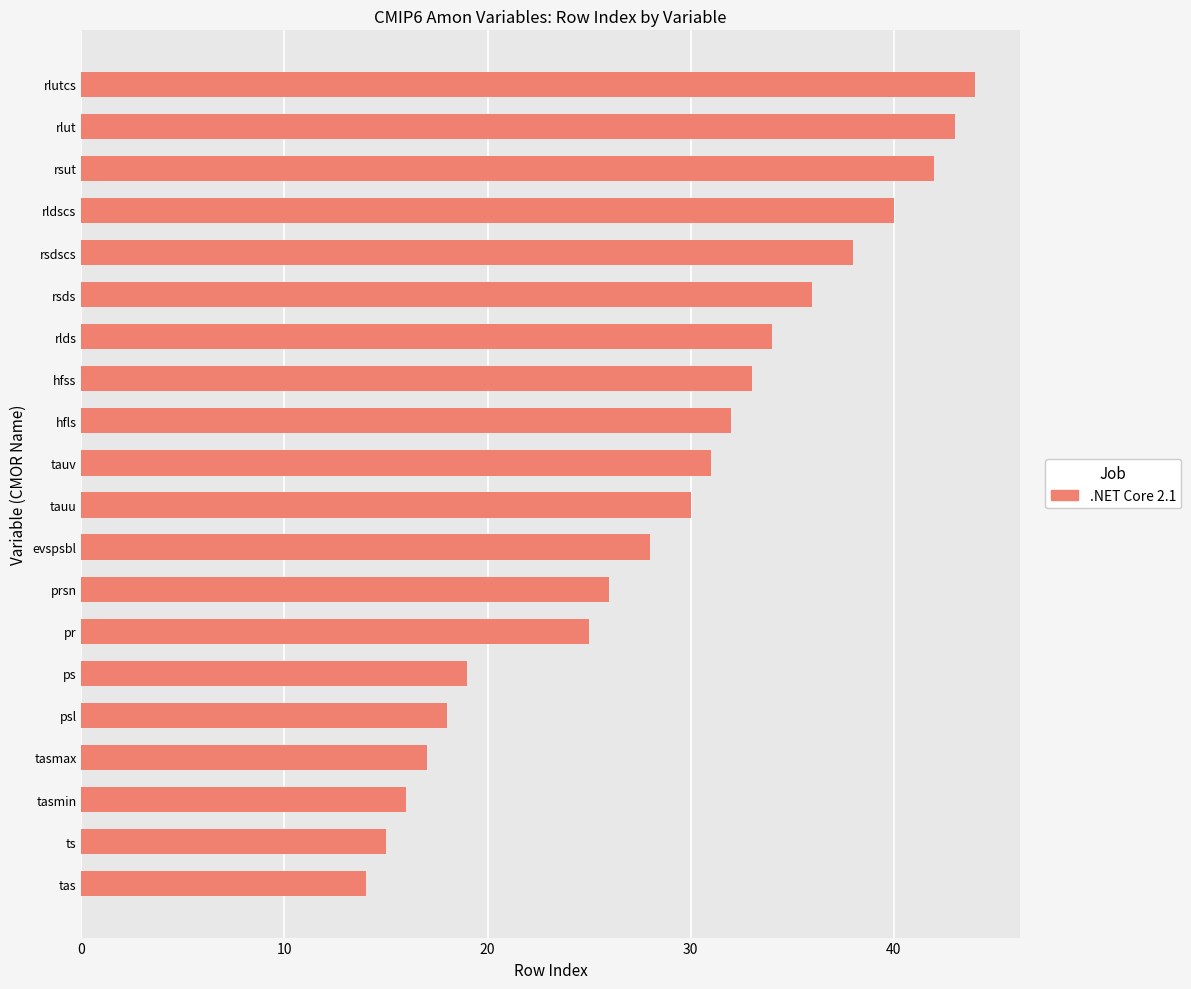

List the labels in order of value, largest first.

rlutcs, rlut, rsut, rldscs, rsdscs, rsds, rlds, hfss, hfls, tauv, tauu, evspsbl, prsn, pr, ps, psl, tasmax, tasmin, ts, tas